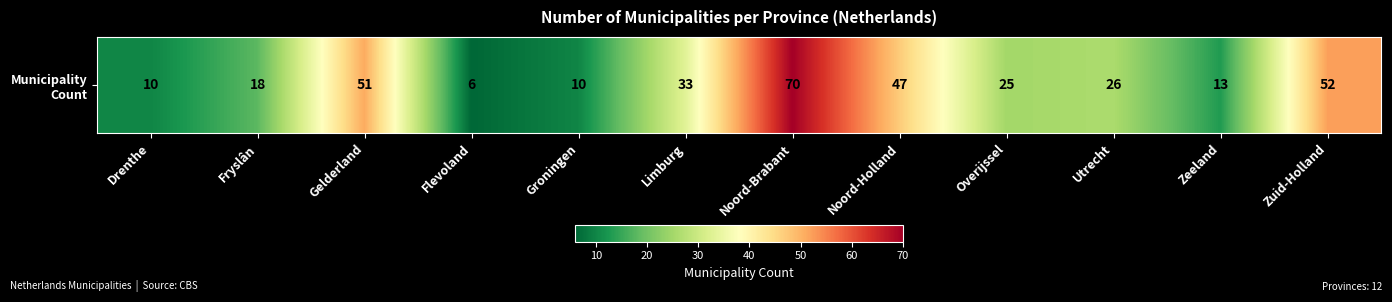

What is the minimum value shown in the chart?

6